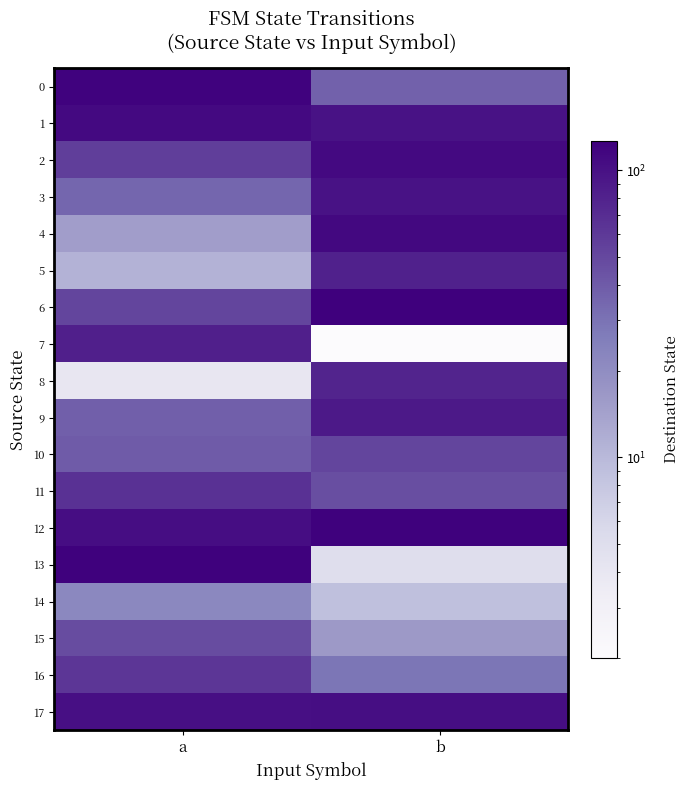

At a, list the series in order from smallest to largest.

8, 5, 4, 14, 3, 9, 10, 15, 6, 2, 16, 11, 7, 17, 12, 1, 0, 13